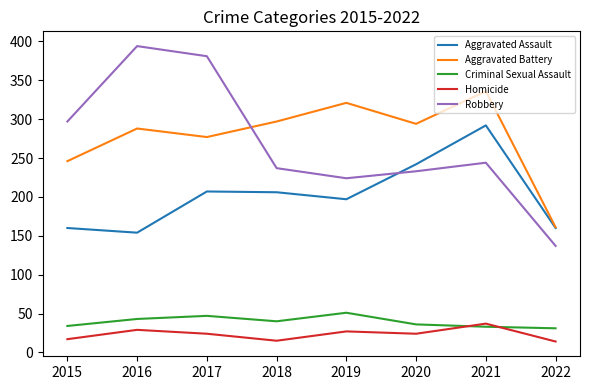

True or false: Homicide and Aggravated Battery cross at least once.

False